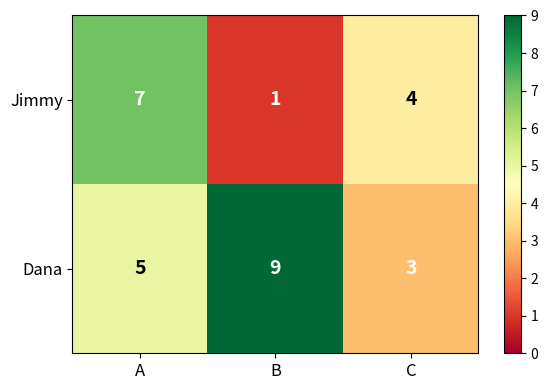

At which category is the sum across all series the highest?

A